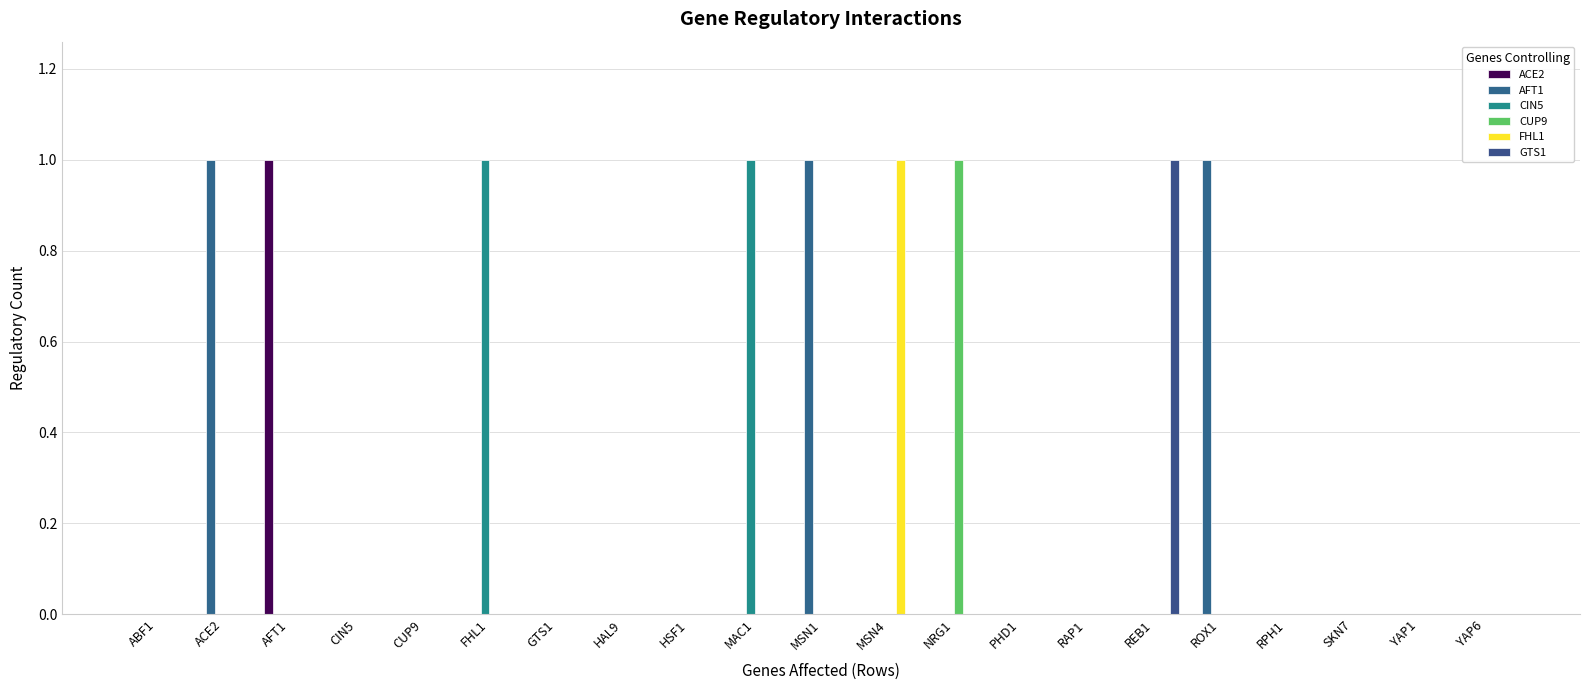

At which label does CIN5 reach its minimum?

ABF1